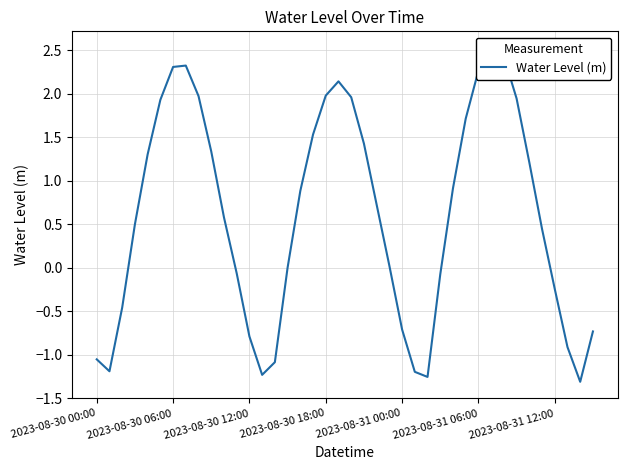

Between 38 and 2023-08-31 00:00, which is larger?

2023-08-31 00:00